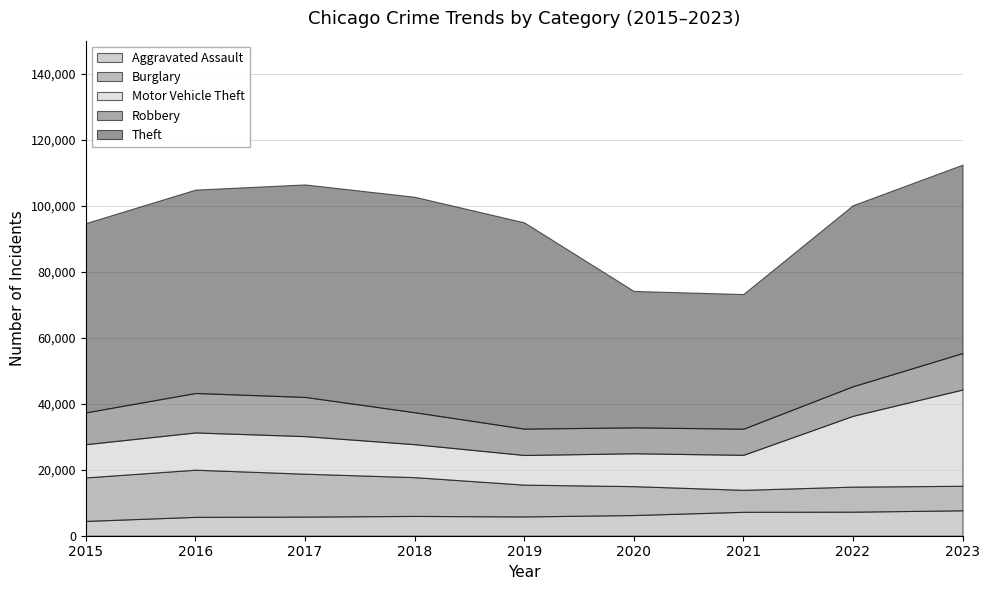

True or false: Theft and Burglary cross at least once.

False